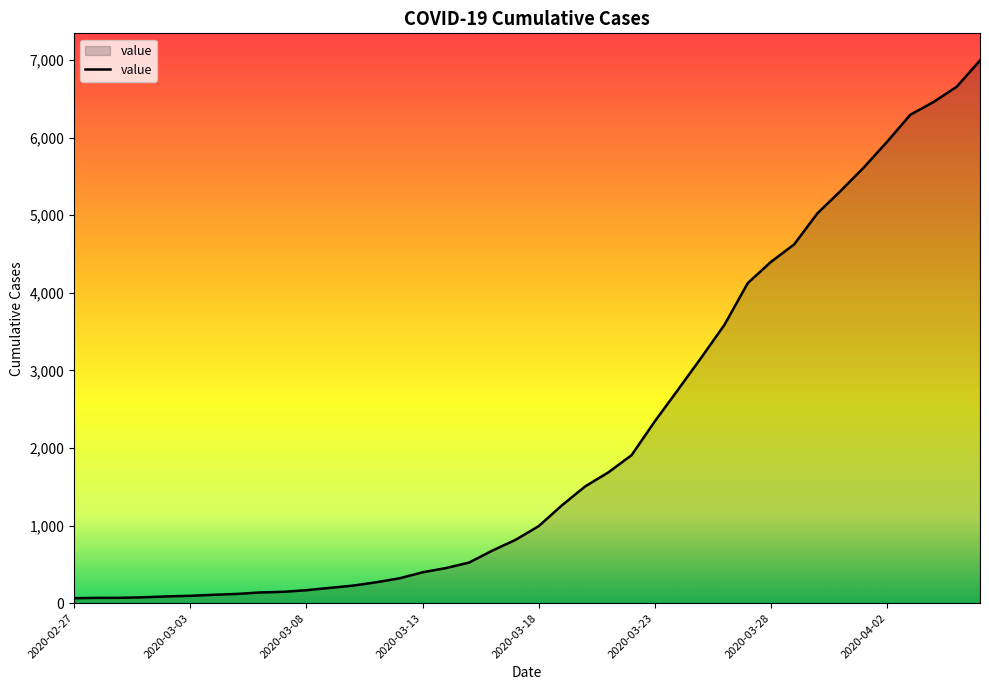

What is the greatest value displayed?

6995